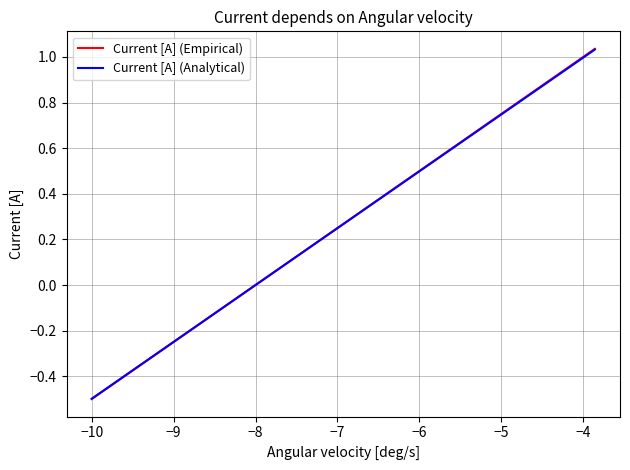

Does the chart display data point markers on the line(s)?

No